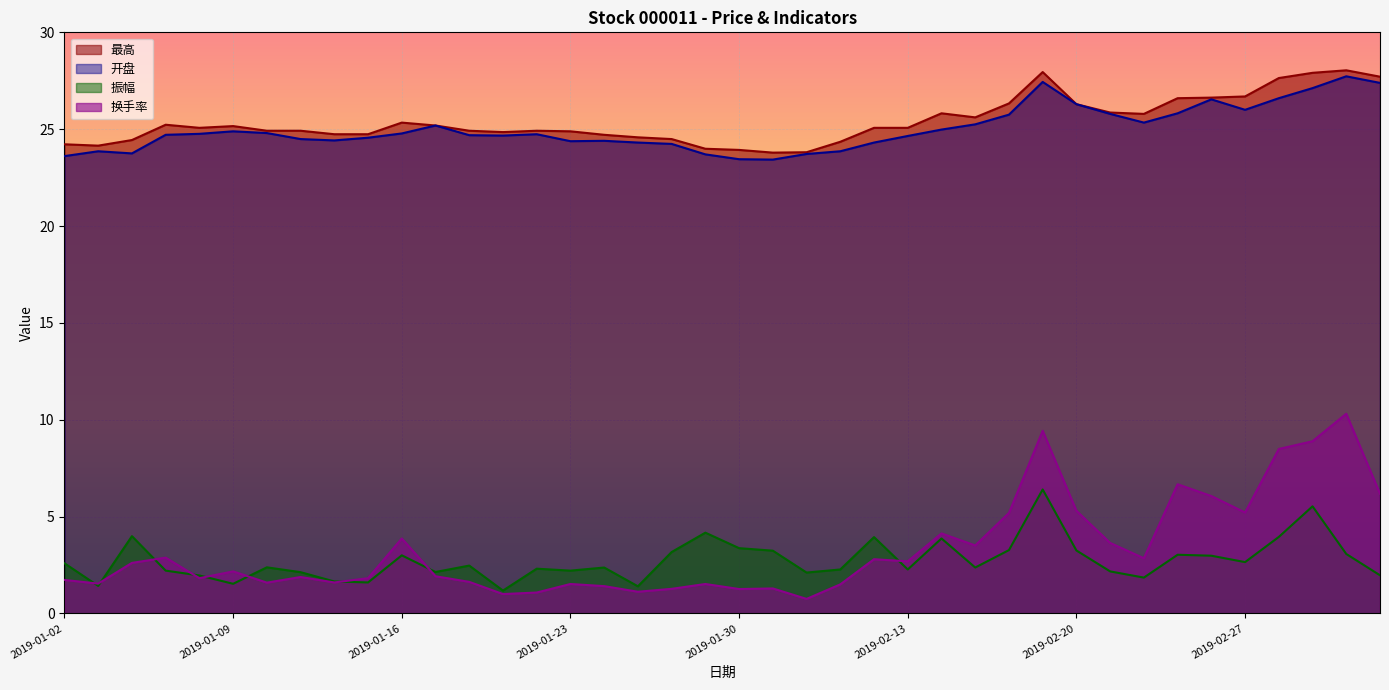

At which label does 振幅 first exceed 2?

2019-01-02